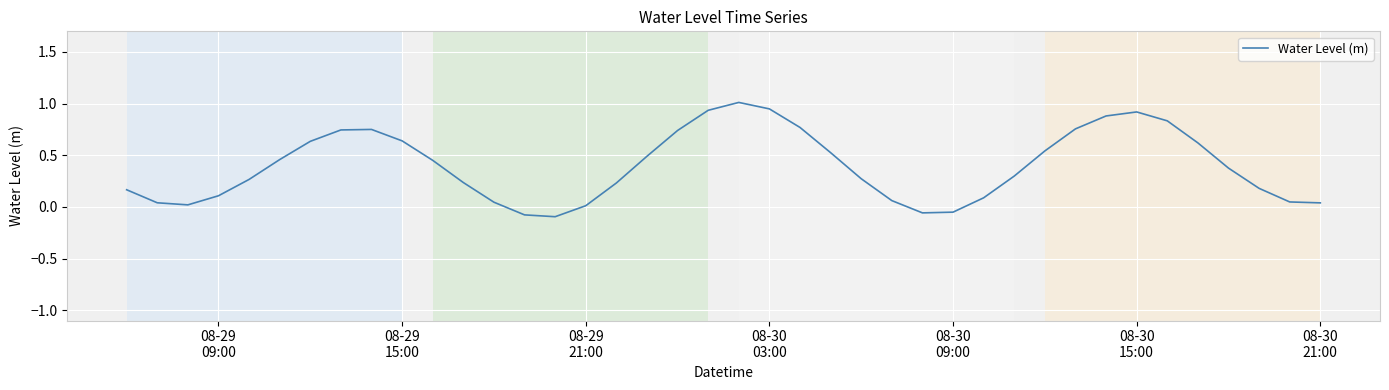

True or false: there are more than 0 points higher than both neighbors.

True